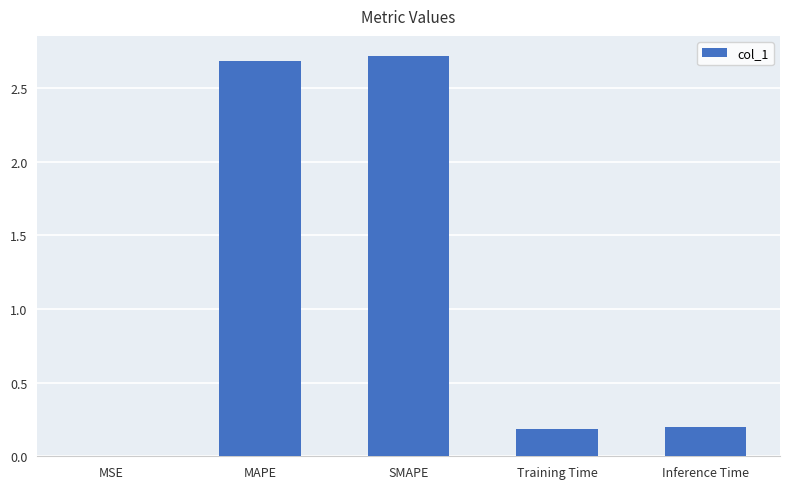

Between SMAPE and Inference Time, which is larger?

SMAPE